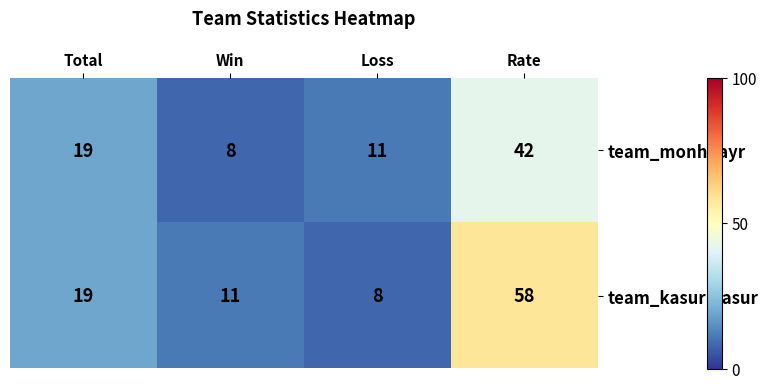

What is the sum of the team_kasurmasur values at Rate and Win?

69